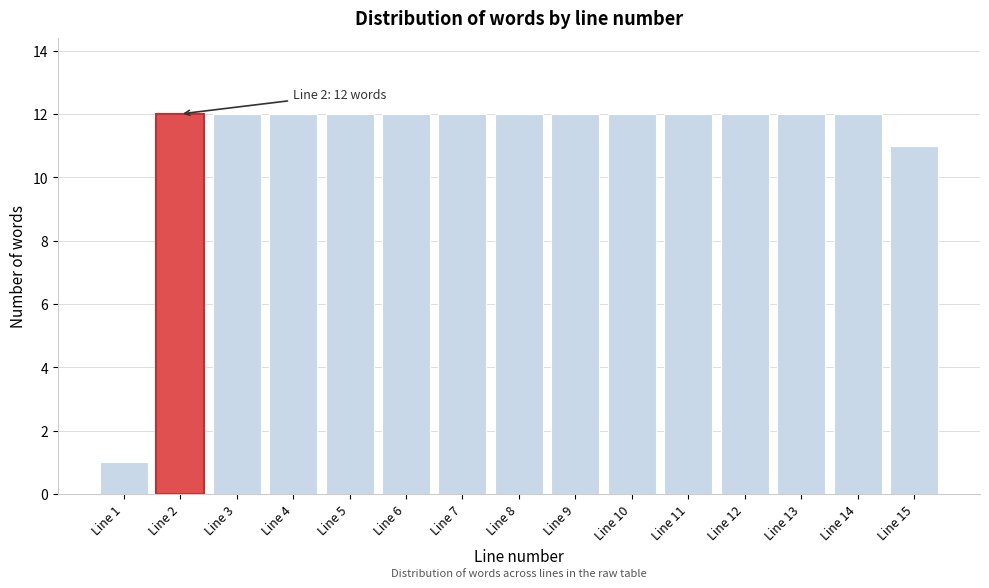

Reading right to left, list all the values displayed in this chart.

Line 15=11	Line 14=12	Line 13=12	Line 12=12	Line 11=12	Line 10=12	Line 9=12	Line 8=12	Line 7=12	Line 6=12	Line 5=12	Line 4=12	Line 3=12	Line 2=12	Line 1=1